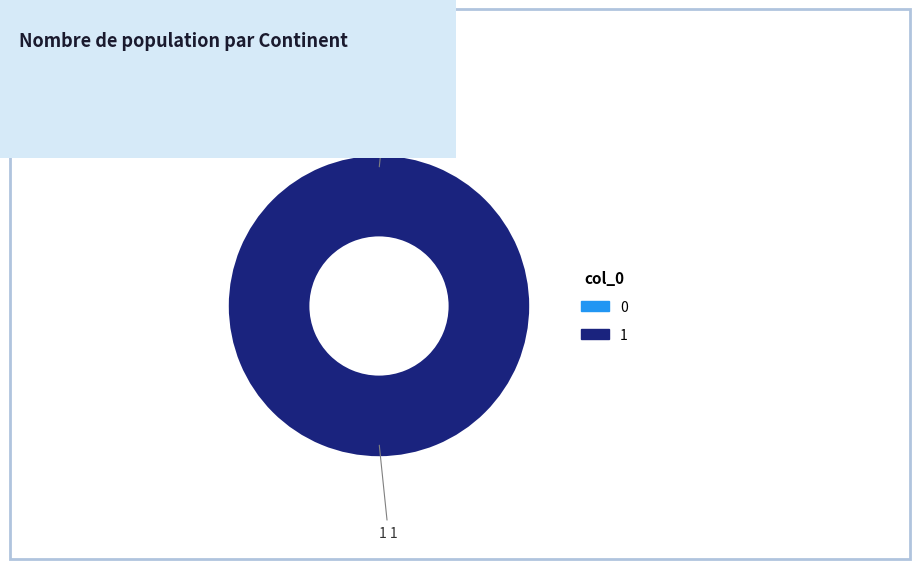

How many segments does this pie chart have?

2